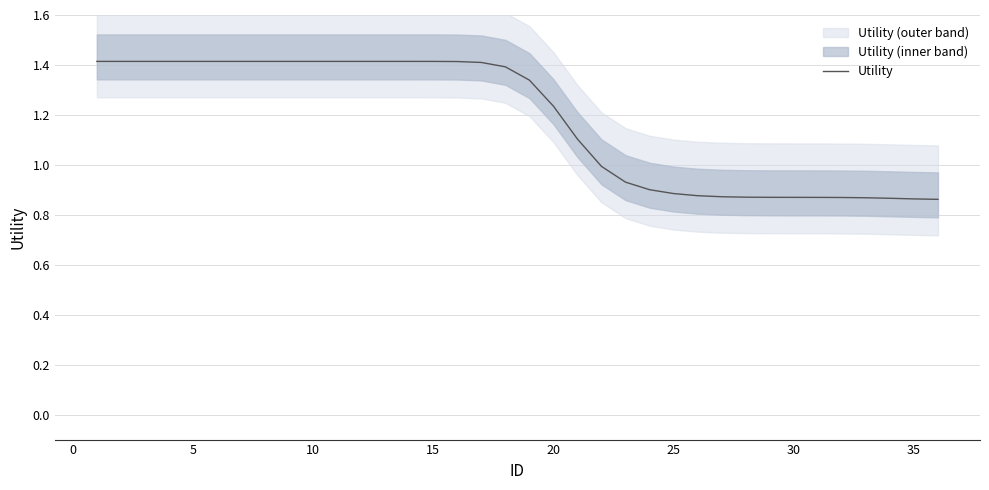

Count the number of categories in the chart.

36